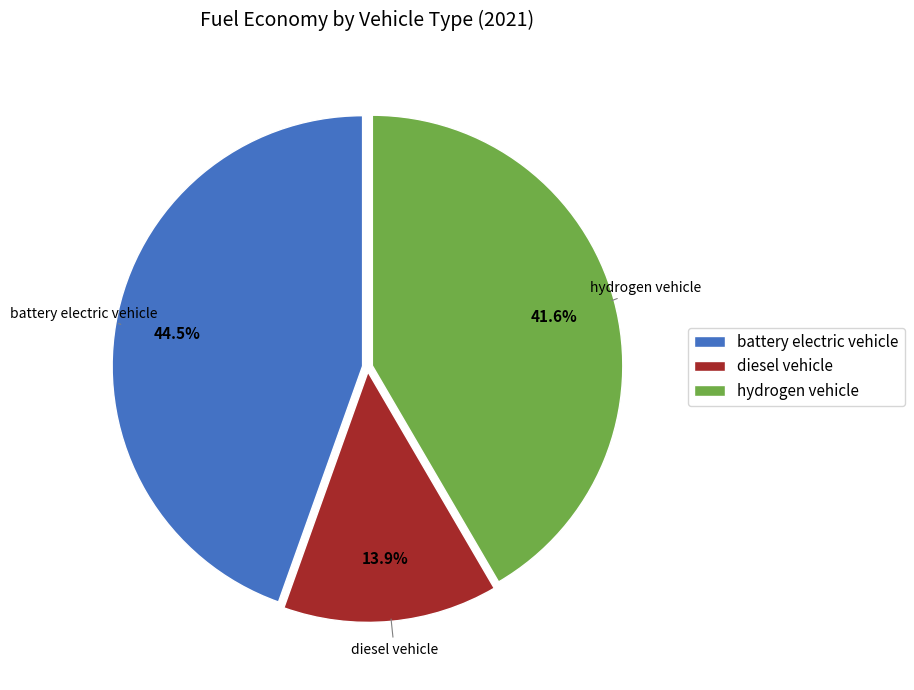

Is diesel vehicle the majority of the pie?

No